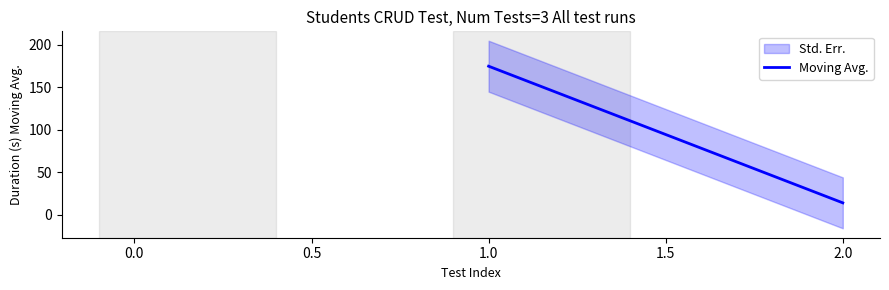

Does the chart have visible grid lines?

No